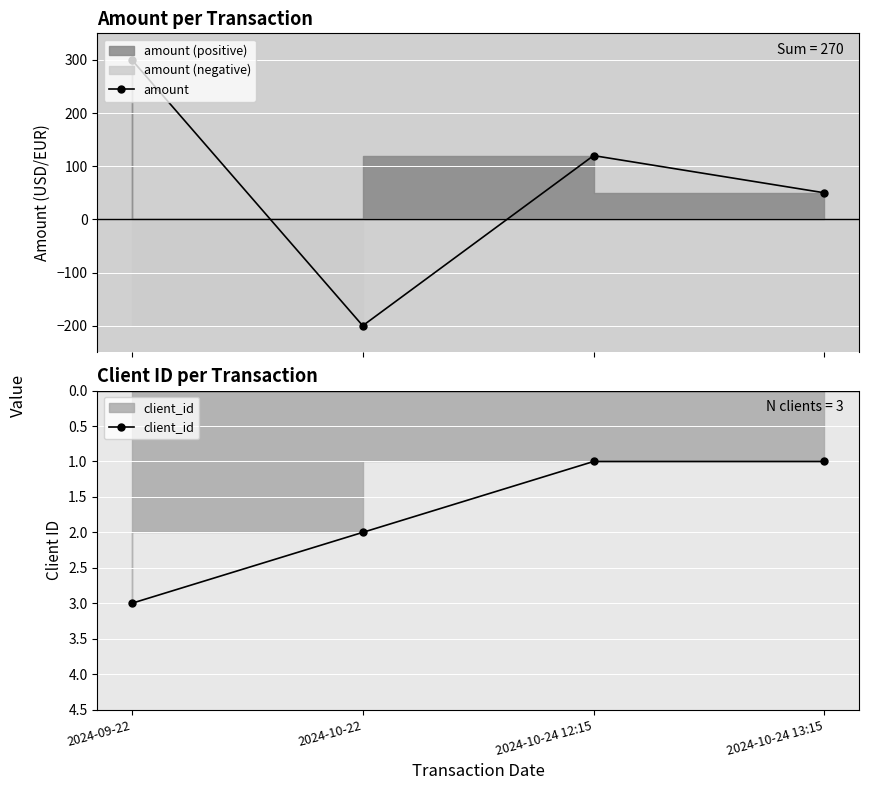

How many distinct data groups are displayed?

2